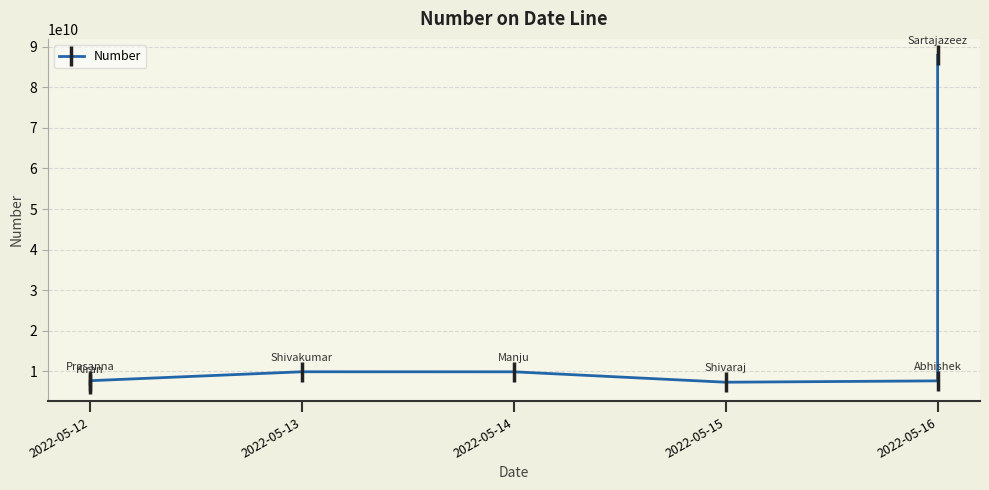

How many points are higher than both their immediate neighbors (excluding endpoints)?

1